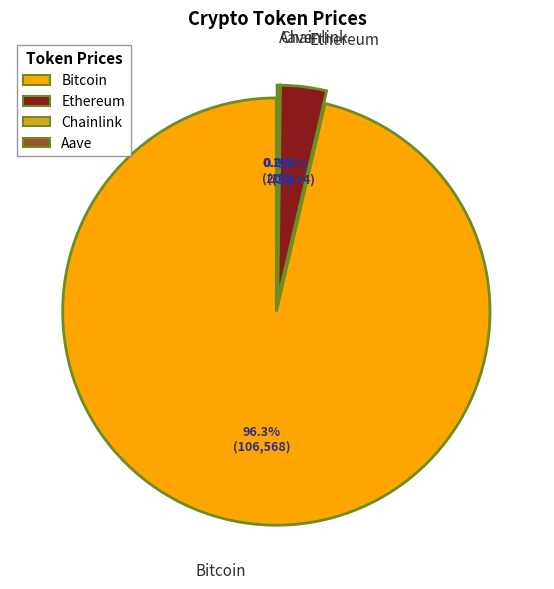

Approximately how many times larger is the value at Ethereum compared to Chainlink?

230.5